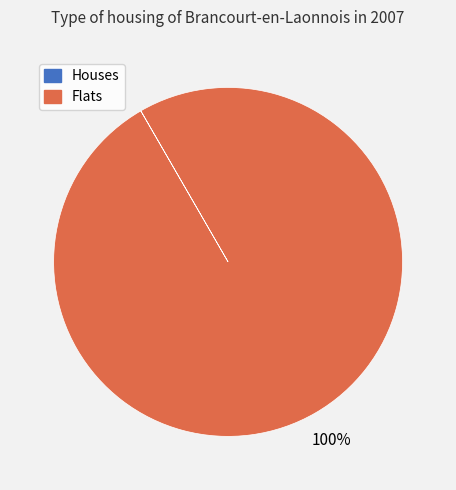

To the nearest percent, what is the average slice percentage?

50%